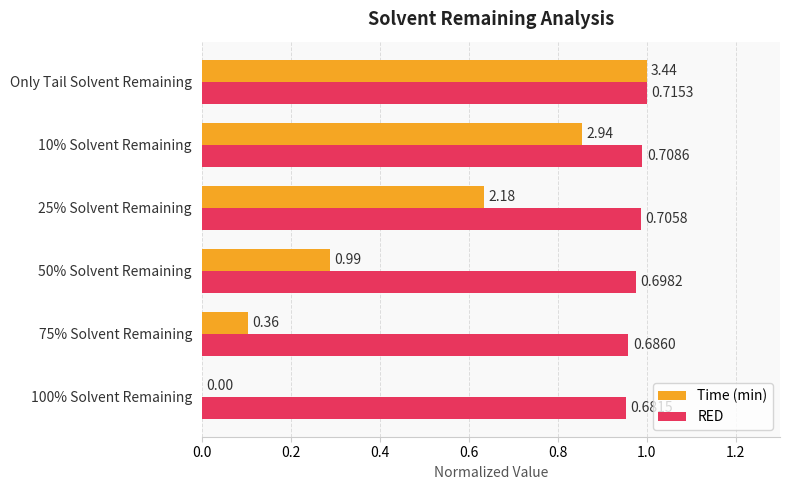

What is the difference between the second highest and second lowest values in the Time (min) series?

0.8